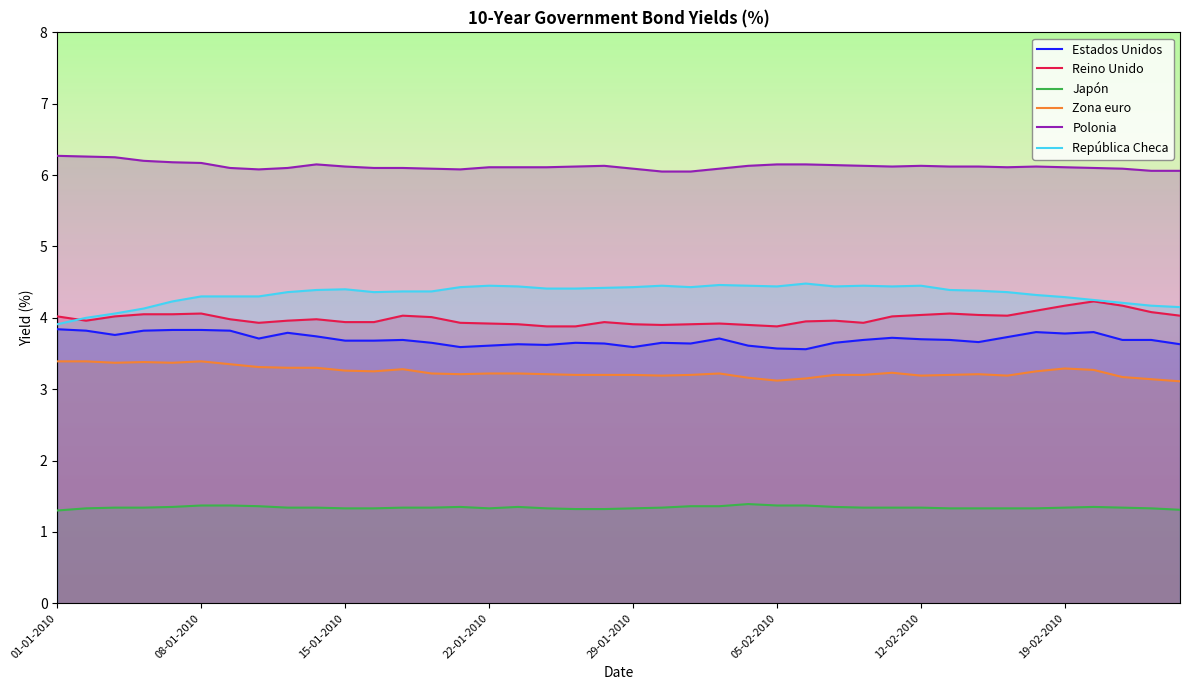

What is the total value across all series at 16?

22.7